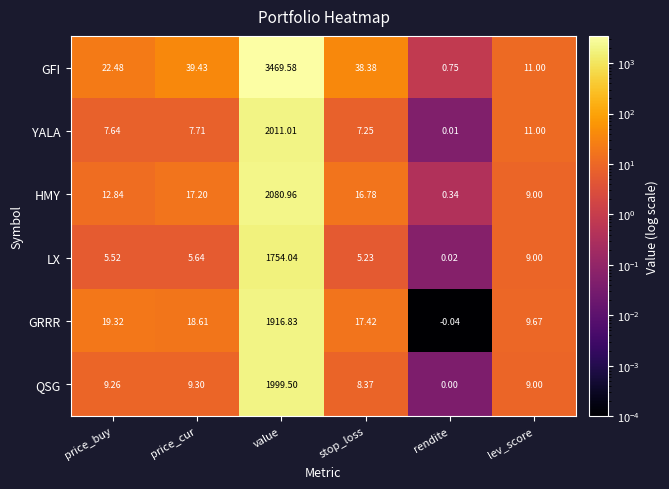

At which label does GRRR first exceed 18?

price_buy